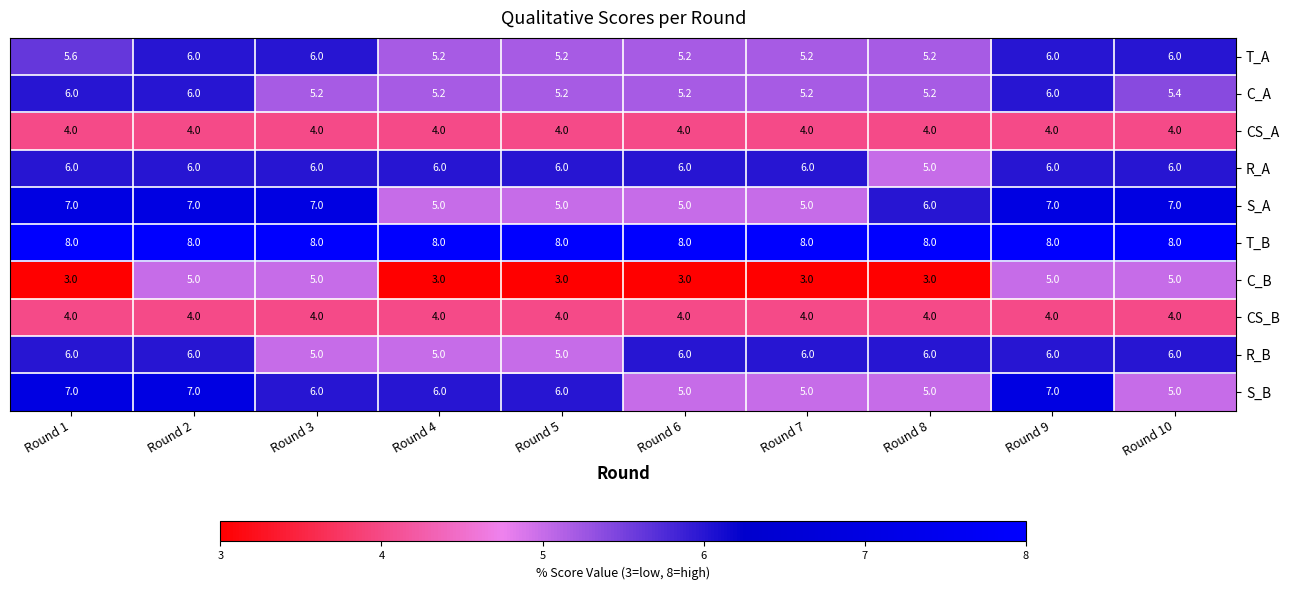

What value does the S_B series have at Round 8?

5.0